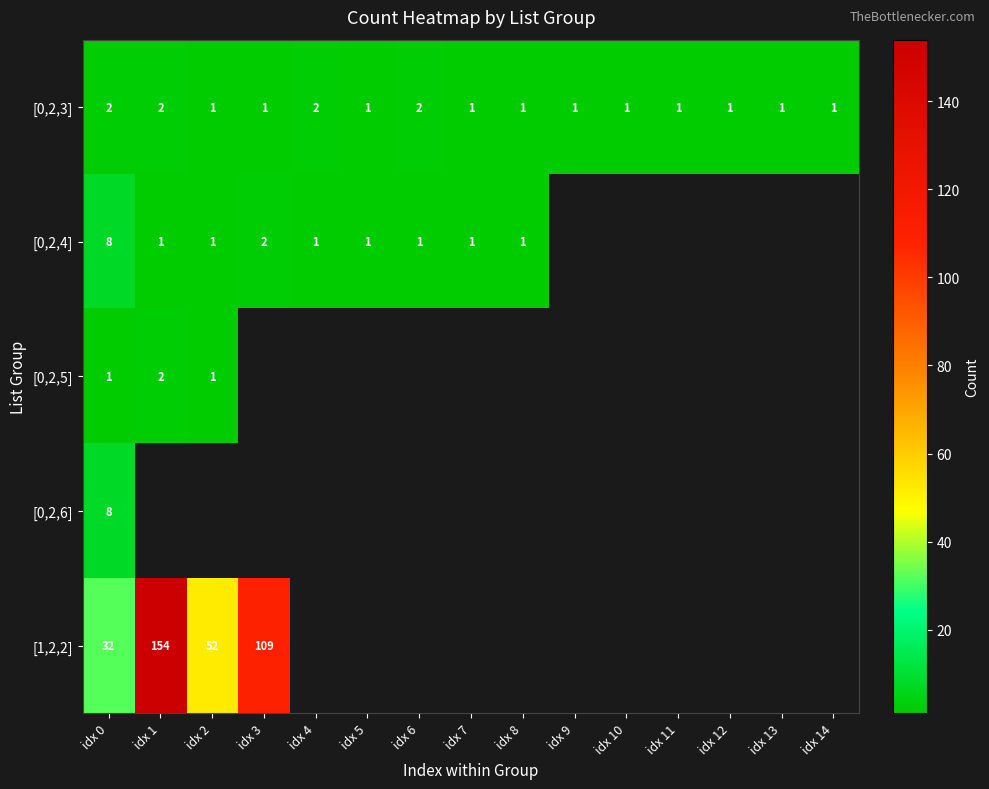

Count the [0,2,3] values in the range 1 to 2.

15